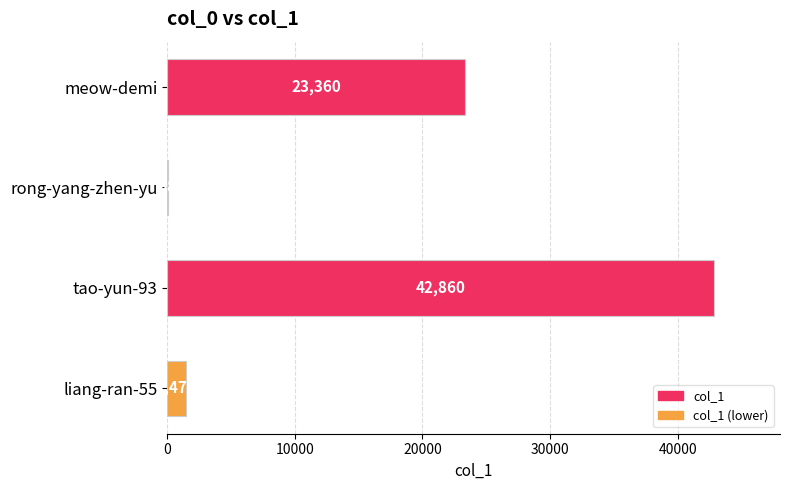

Are the bars horizontal?

Yes